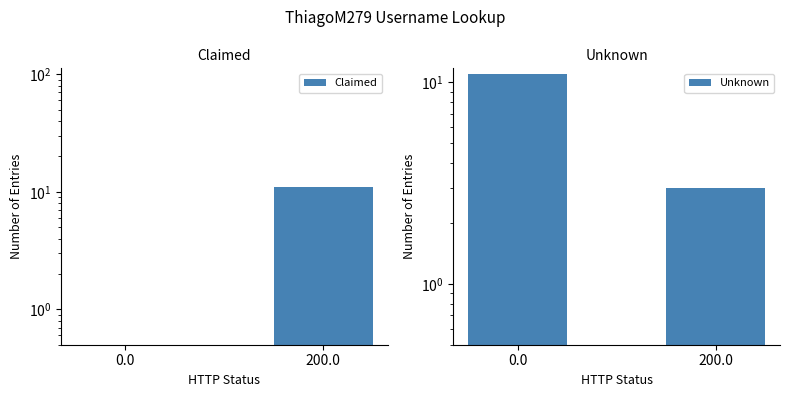

What is the difference between the Claimed values at 0.0 and 200.0?

11